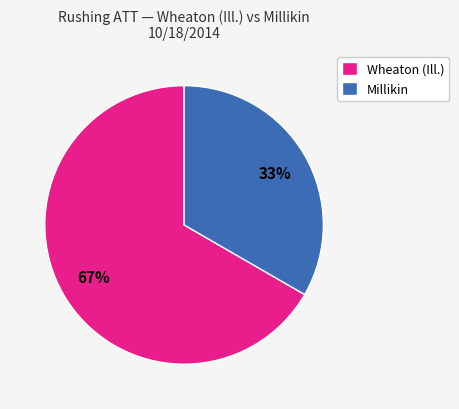

Rank the categories by value from highest to lowest.

Wheaton (Ill.), Millikin